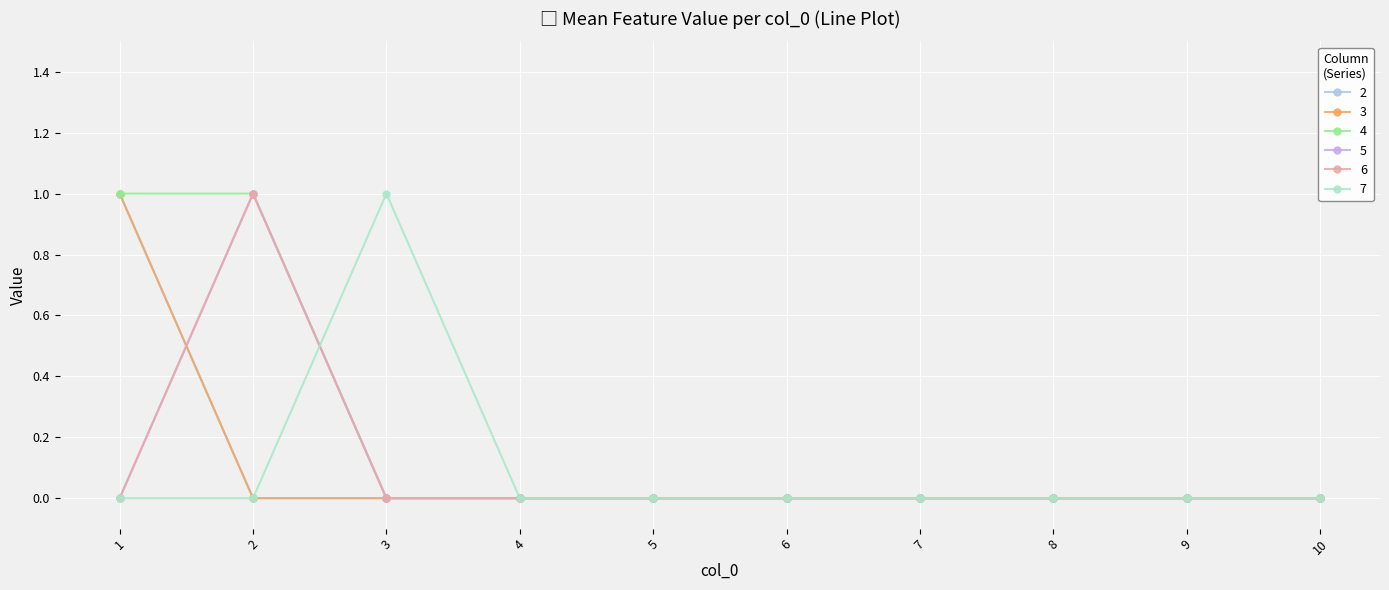

What is the sum of all 4 values?

2